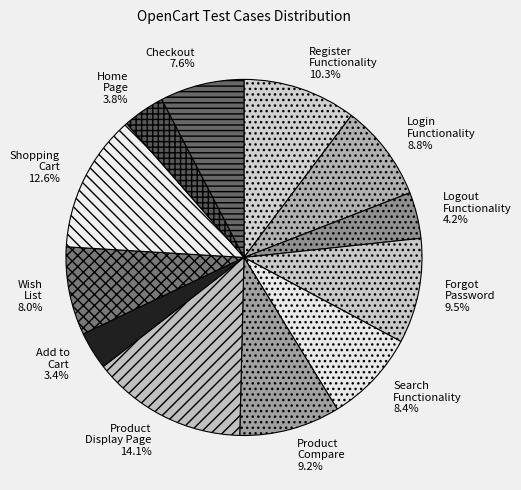

Which has a higher value, Wish List 8.0% or Home Page 3.8%?

Wish List 8.0%